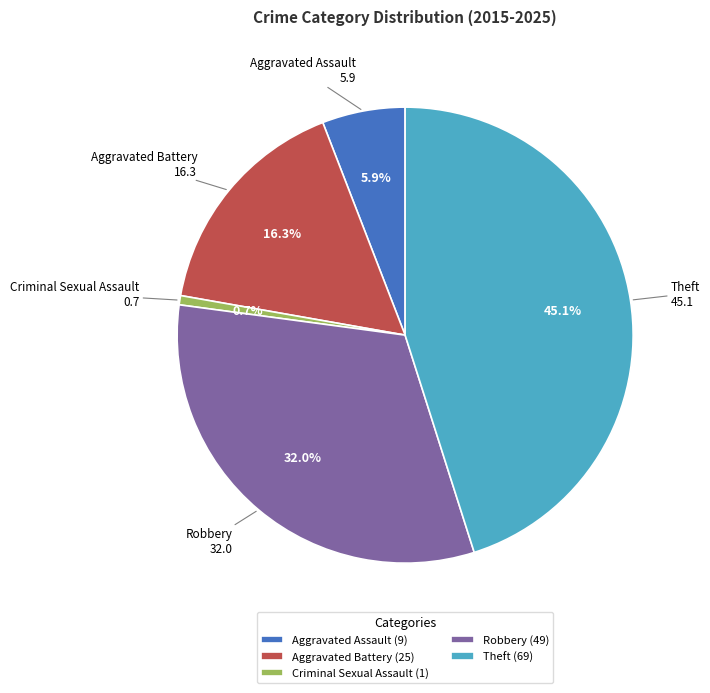

Is there any slice that represents more than half of the pie?

No